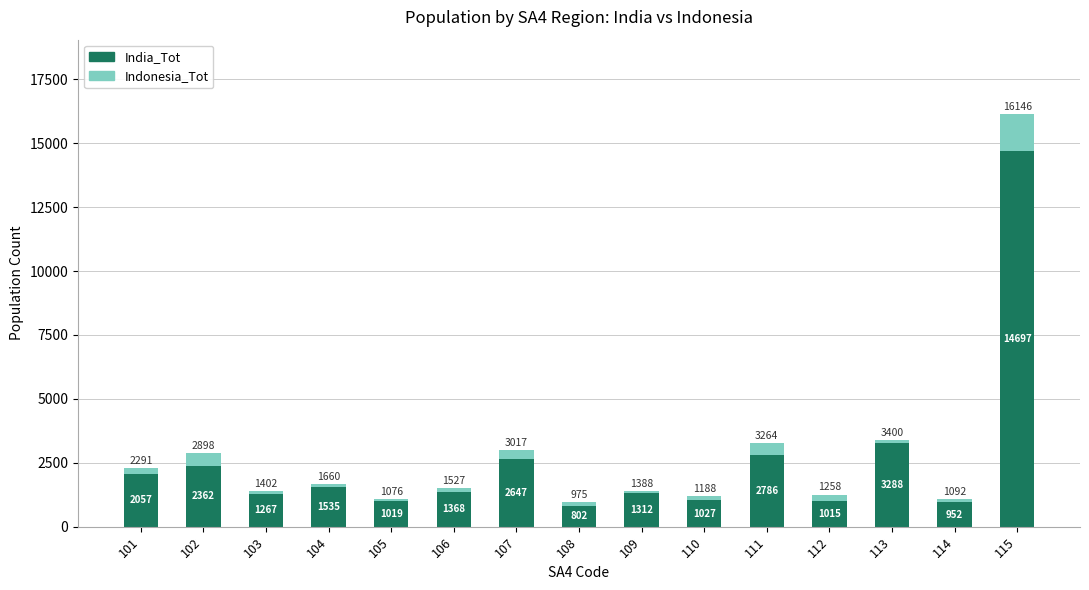

At which label does India_Tot reach its peak?

115